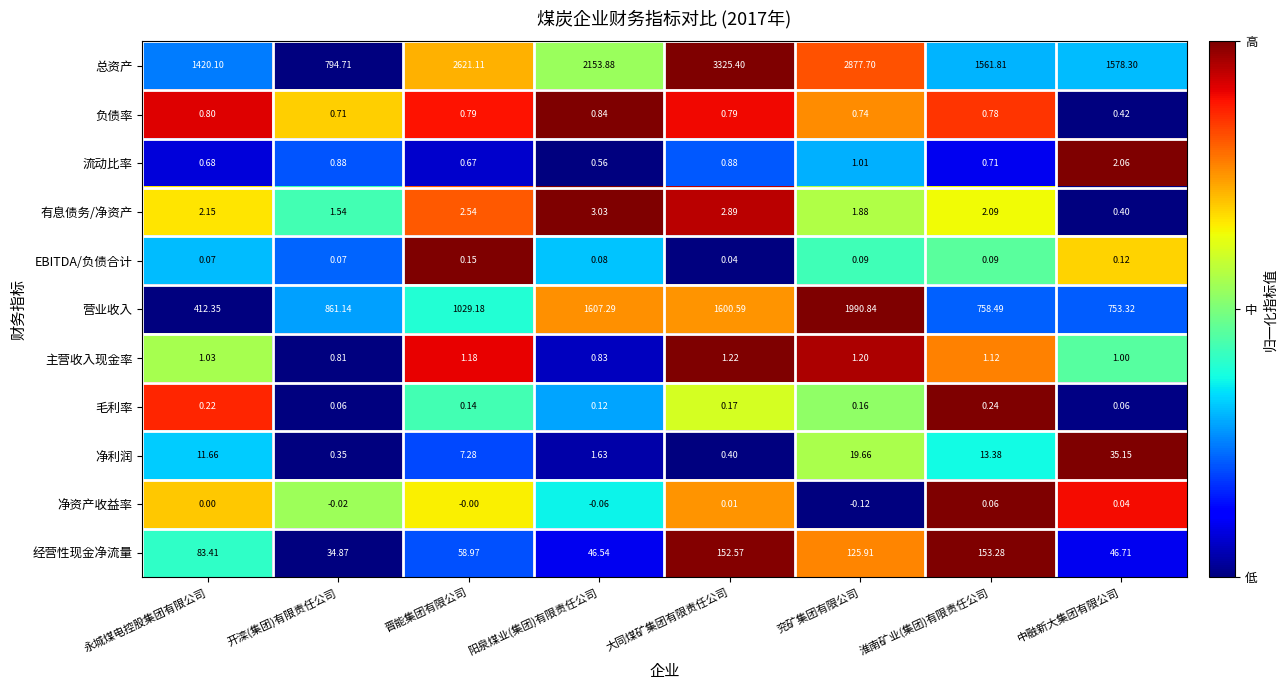

Which series has the largest range (max minus min)?

总资产